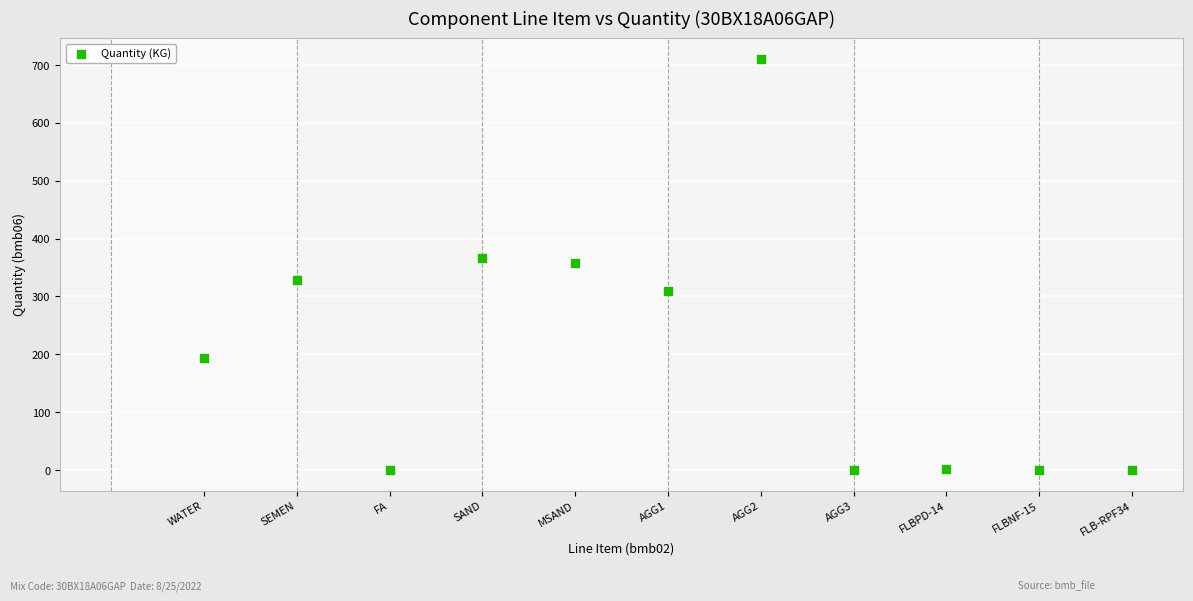

What is the range of Y values (max minus min)?

711.0